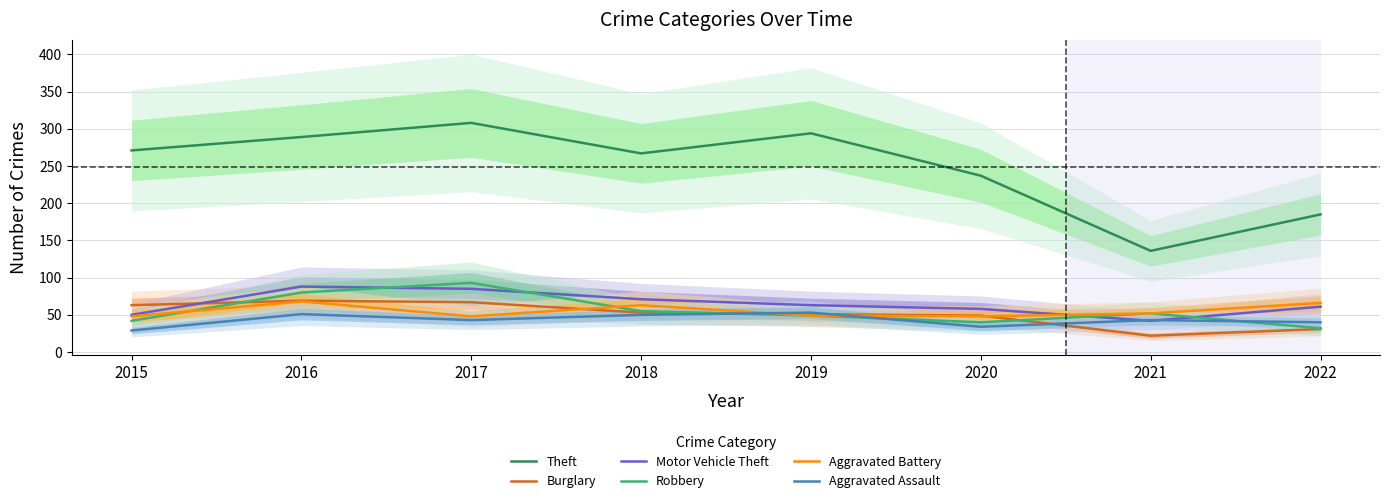

How many data points in Burglary are less than 53?

4